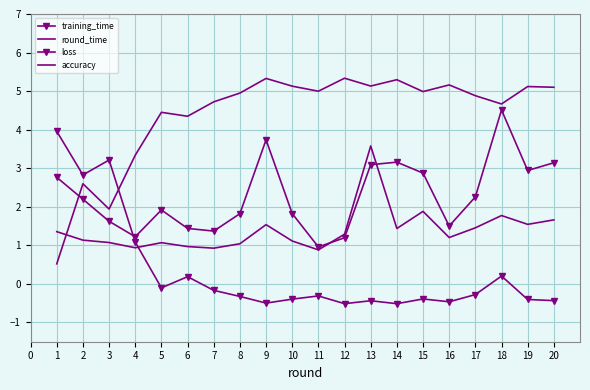

At how many categories does at least one series exceed 0?

20